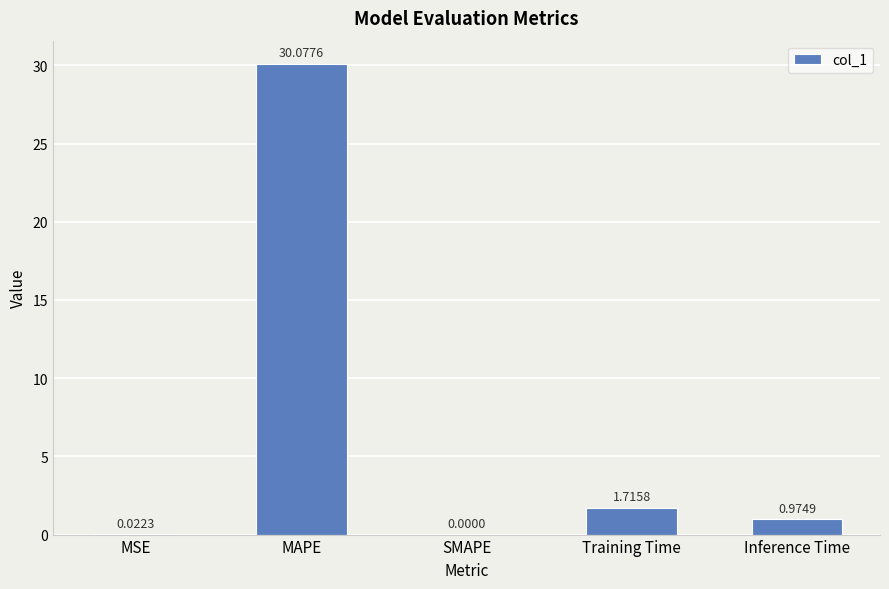

At which label is the value closest to 15?

Training Time